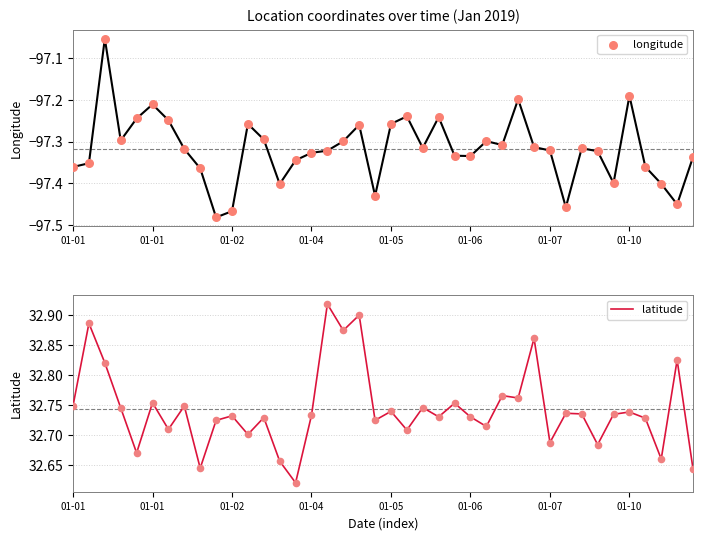

Is the value of longitude at 01-01 greater than the value of latitude at 22?

No